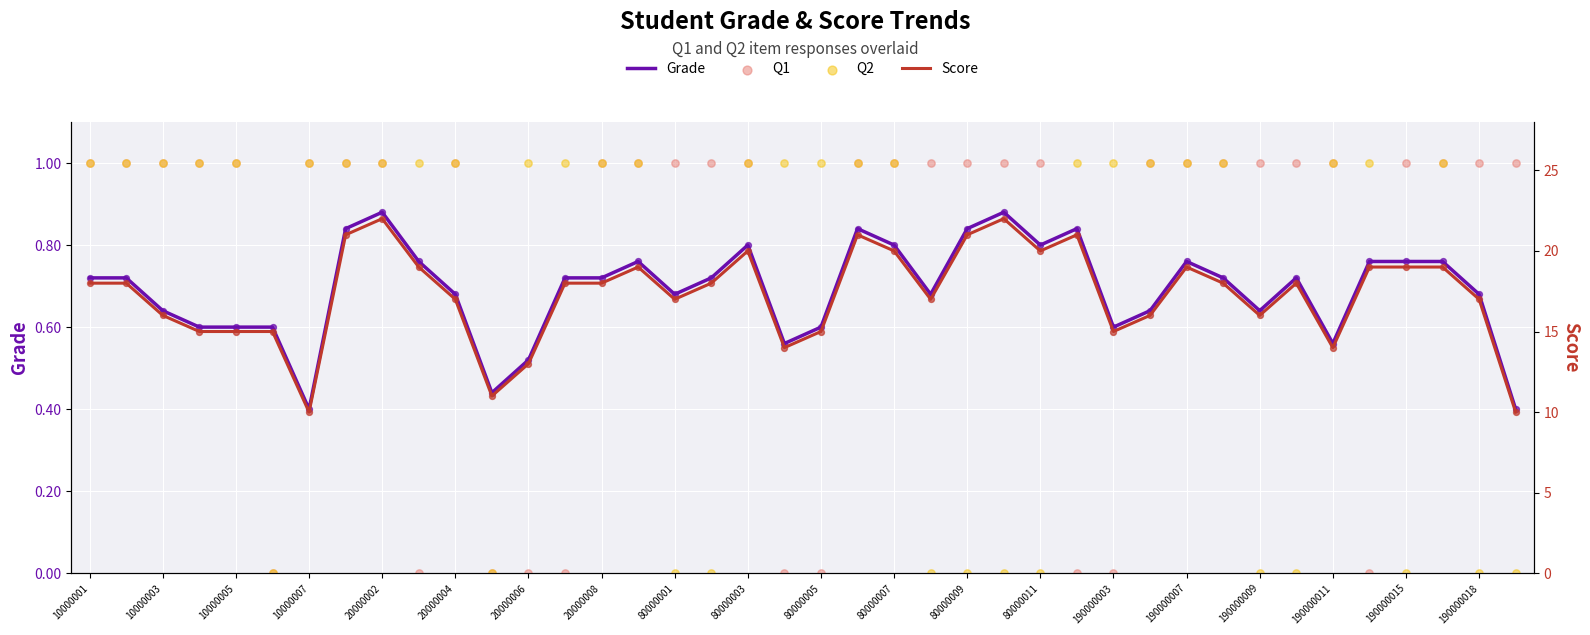

What are all the series names shown in the legend?

Grade, Q1, Q2, Score